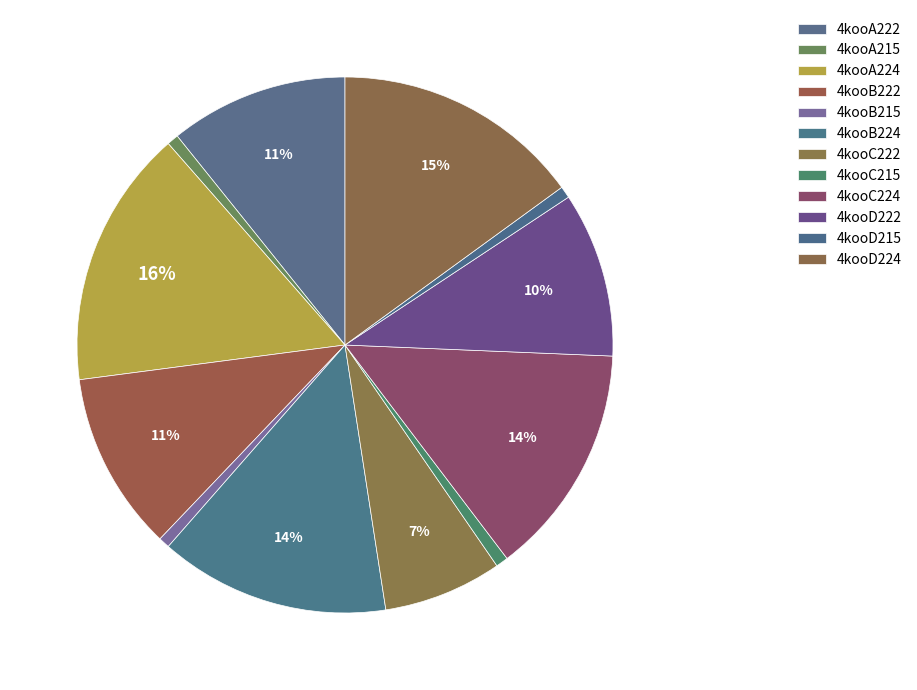

Is the sum of 4kooD215 and 4kooD224 greater than half?

No